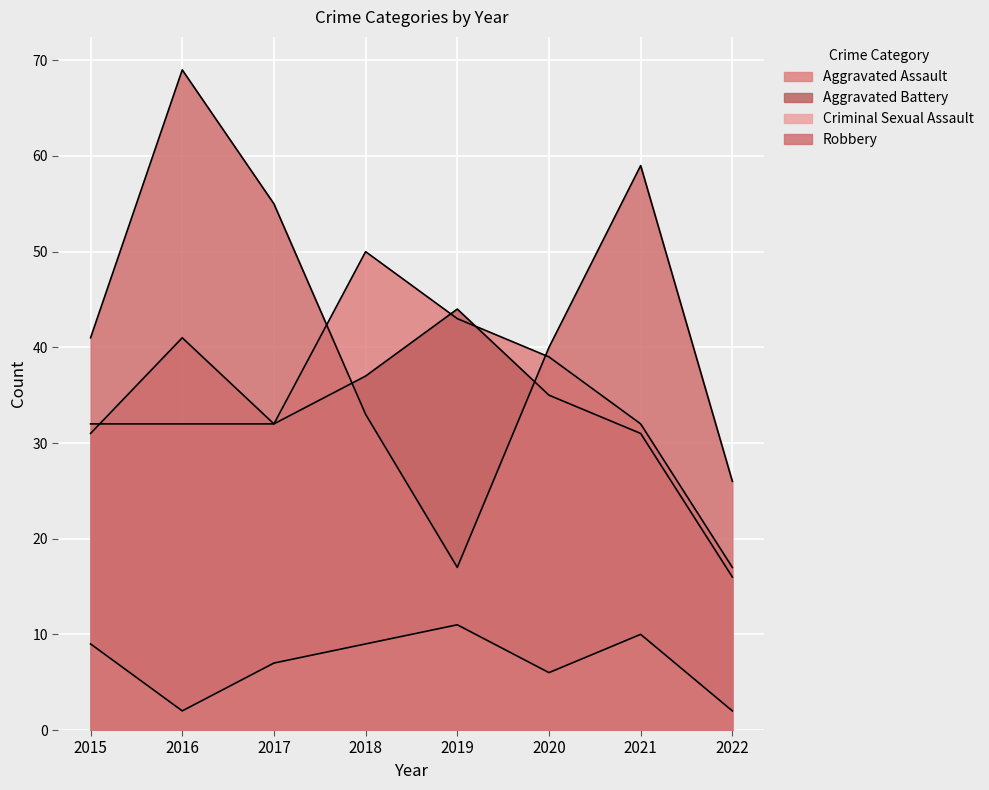

Which series has the largest total across all categories?

Robbery